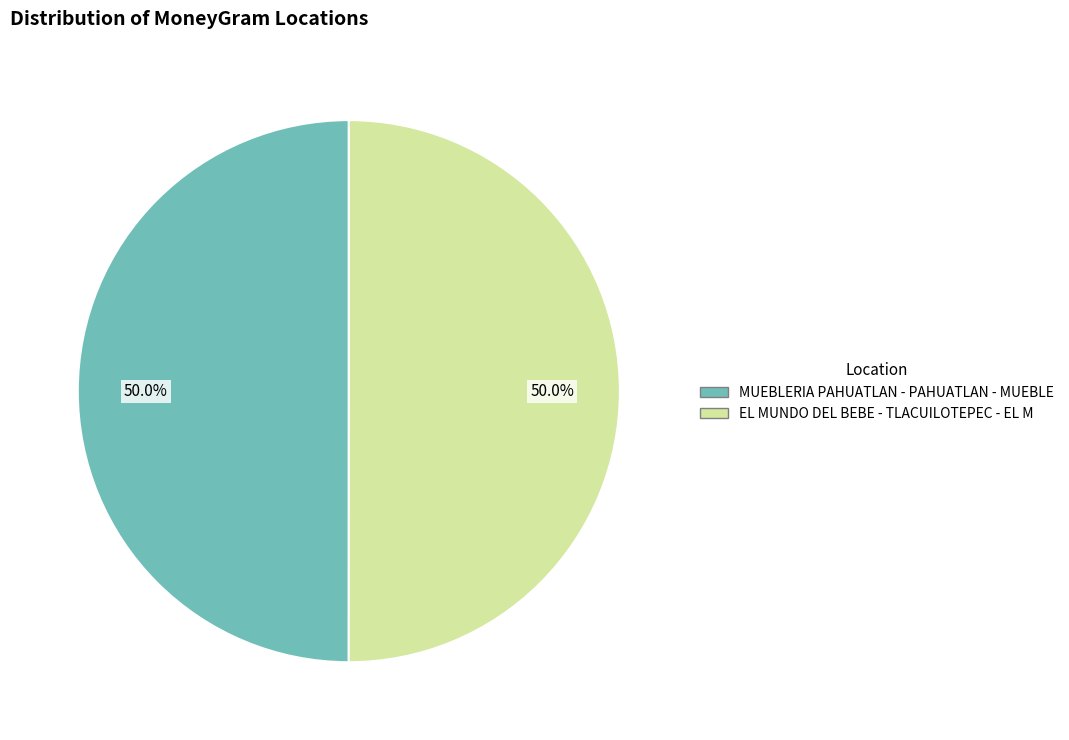

What is the ratio of the value at EL MUNDO DEL BEBE - TLACUILOTEPEC - EL M to the value at MUEBLERIA PAHUATLAN - PAHUATLAN - MUEBLE?

1.0